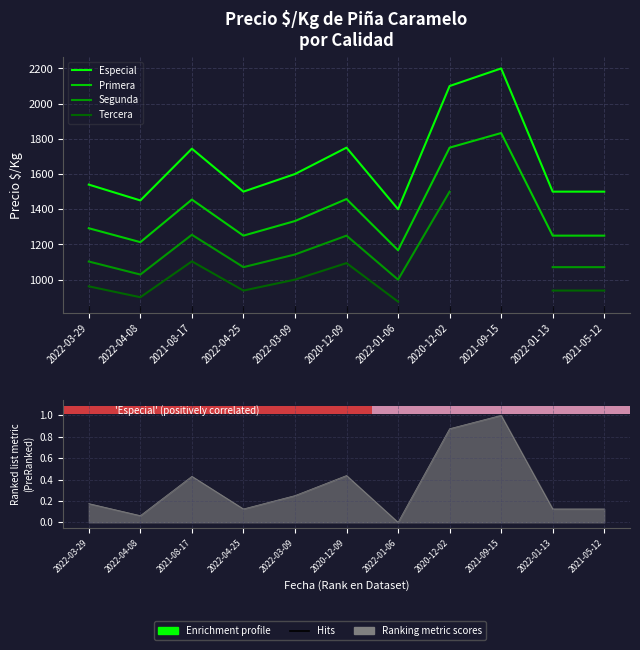

What is the maximum value shown in the chart?

2200.0